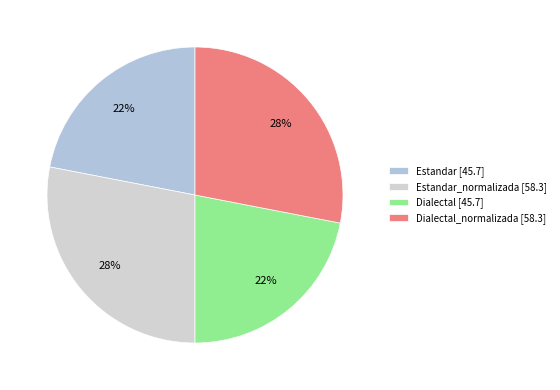

Is there a majority slice in this chart?

No